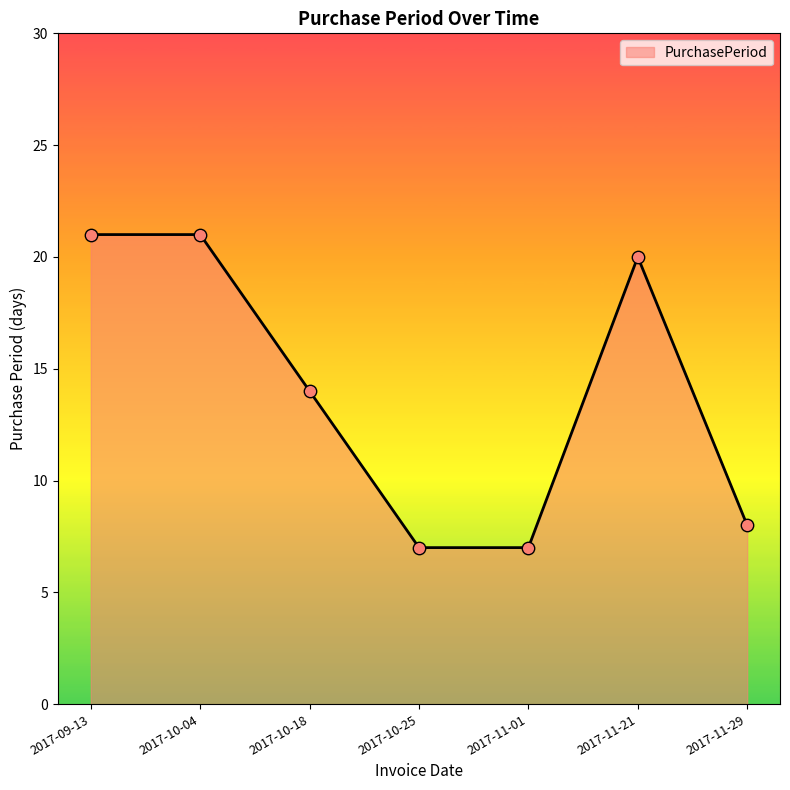

Between 2017-09-13 and 2017-11-01, which is larger?

2017-09-13